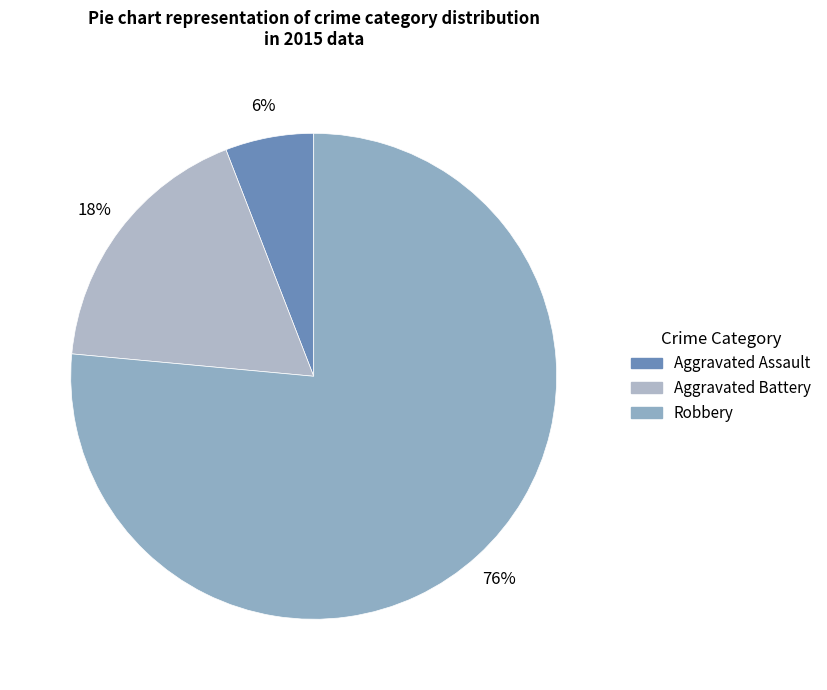

What is the smallest slice in the pie chart?

Aggravated Assault